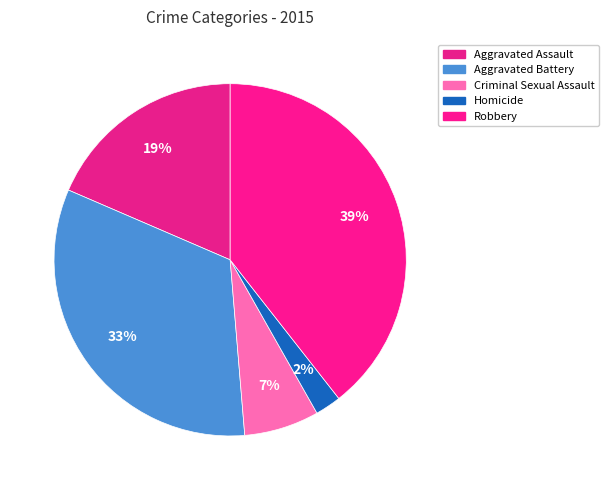

To the nearest percent, what is the difference between the largest and smallest slice percentages?

37%